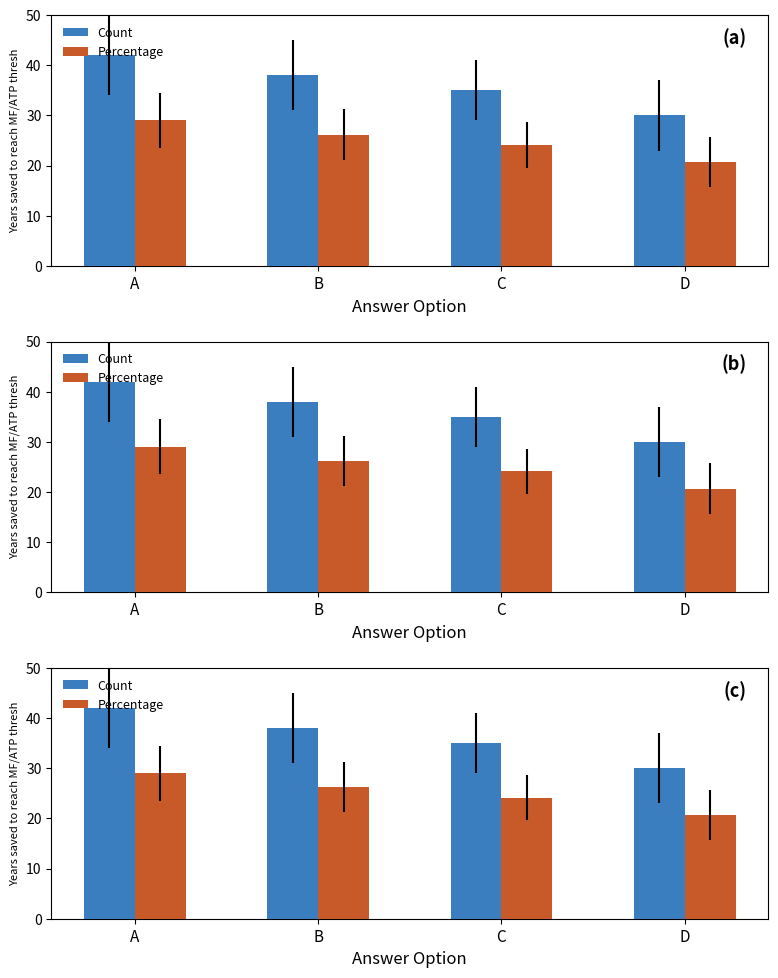

How many data points in Percentage are above 26?

2